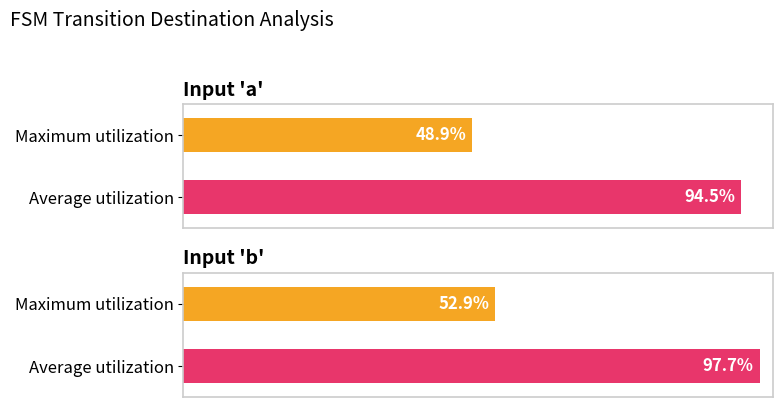

How many bars are there in each group?

2